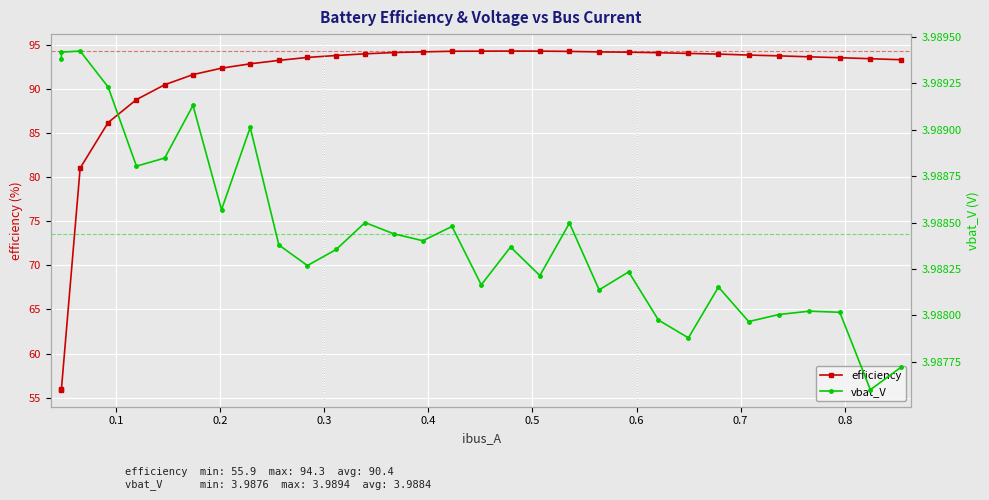

What is the minimum value shown in the chart?

4.0